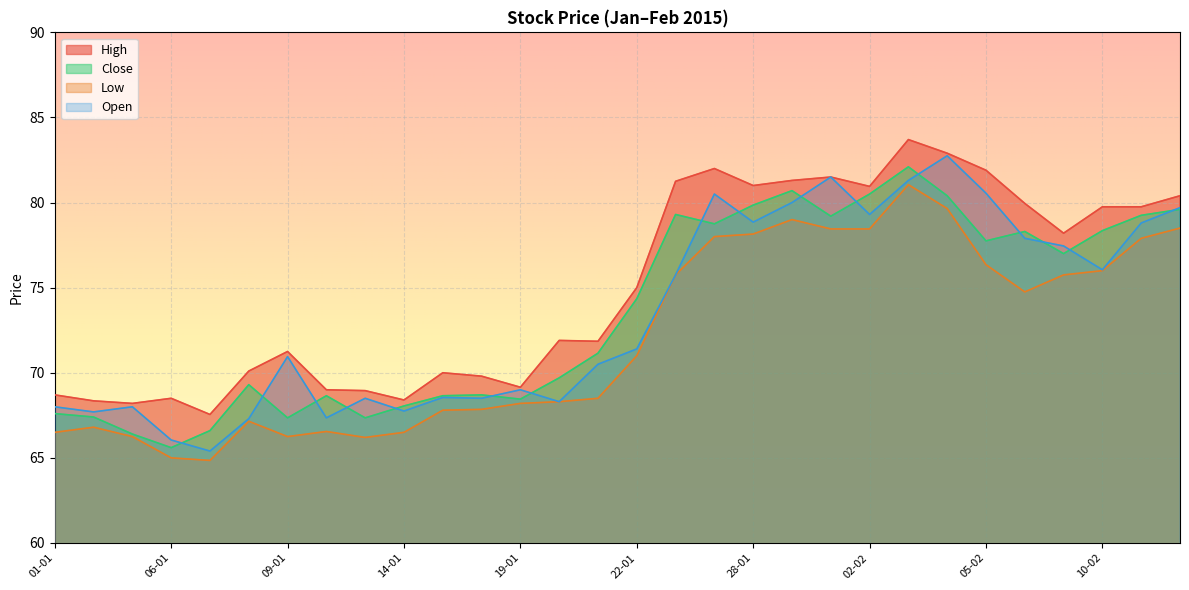

Reading right to left, transcribe all the data shown in this chart.

High: 80.4	79.8	79.8	78.2	80.0	81.9	82.9	83.7	81.0	81.5	81.3	81.0	82.0	81.2	75.0	71.8	71.9	69.2	69.8	70.0	68.4	69.0	69.0	71.2	70.1	67.5	68.5	68.2	68.3	68.7
Close: 79.6	79.2	78.3	77.0	78.3	77.8	80.4	82.1	80.5	79.2	80.7	79.8	78.8	79.3	74.3	71.2	69.7	68.5	68.7	68.7	68.0	67.3	68.7	67.3	69.3	66.6	65.6	66.4	67.4	67.6
Low: 78.5	77.9	76.0	75.8	74.8	76.3	79.7	81.0	78.5	78.5	79.0	78.2	78.0	75.8	71.0	68.5	68.3	68.2	67.8	67.8	66.5	66.2	66.5	66.2	67.2	64.8	65.0	66.2	66.8	66.5
Open: 79.7	78.8	76.0	77.5	77.9	80.5	82.8	81.3	79.3	81.5	80.0	78.8	80.5	75.8	71.4	70.5	68.3	69.0	68.5	68.5	67.8	68.5	67.3	71.0	67.3	65.4	66.0	68.0	67.7	68.0